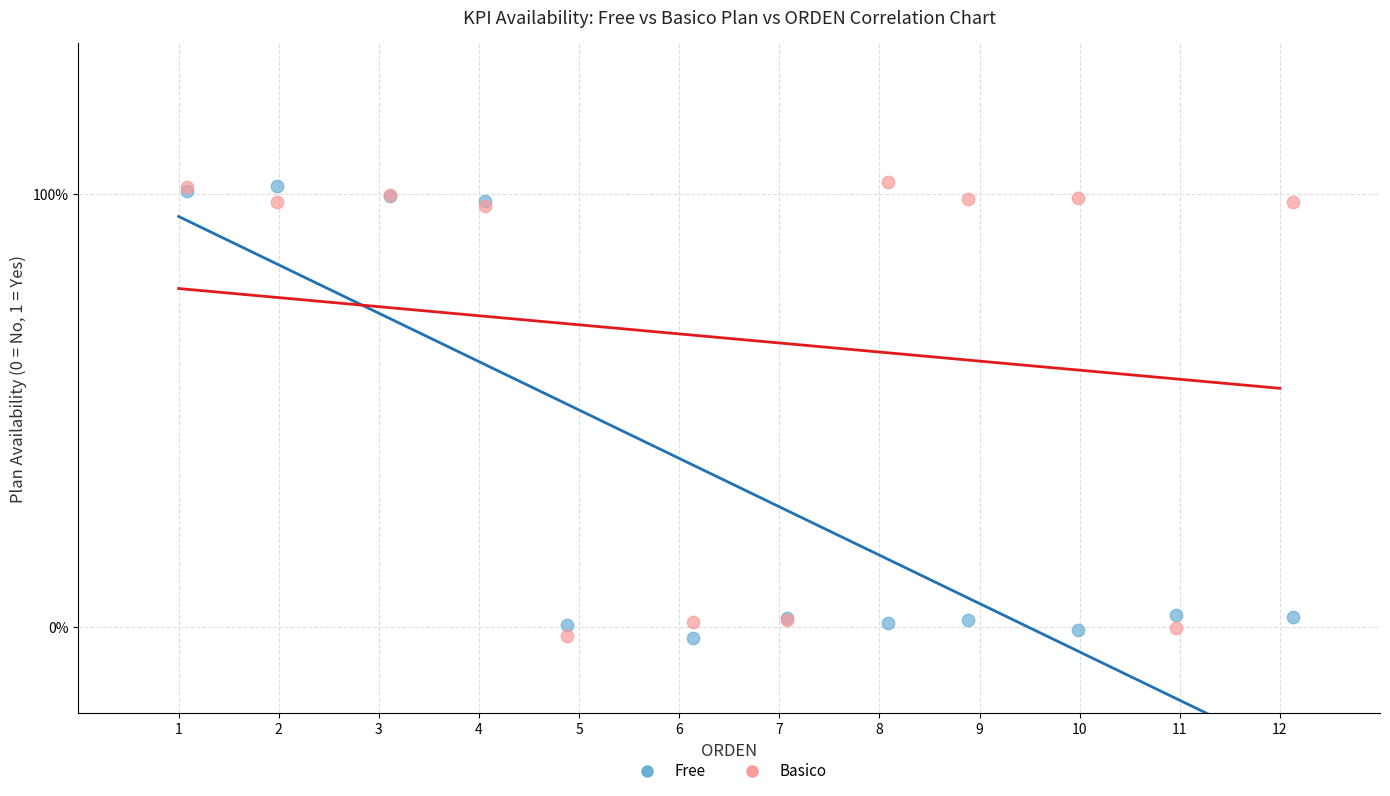

What are all the series names shown in the legend?

Free, Basico